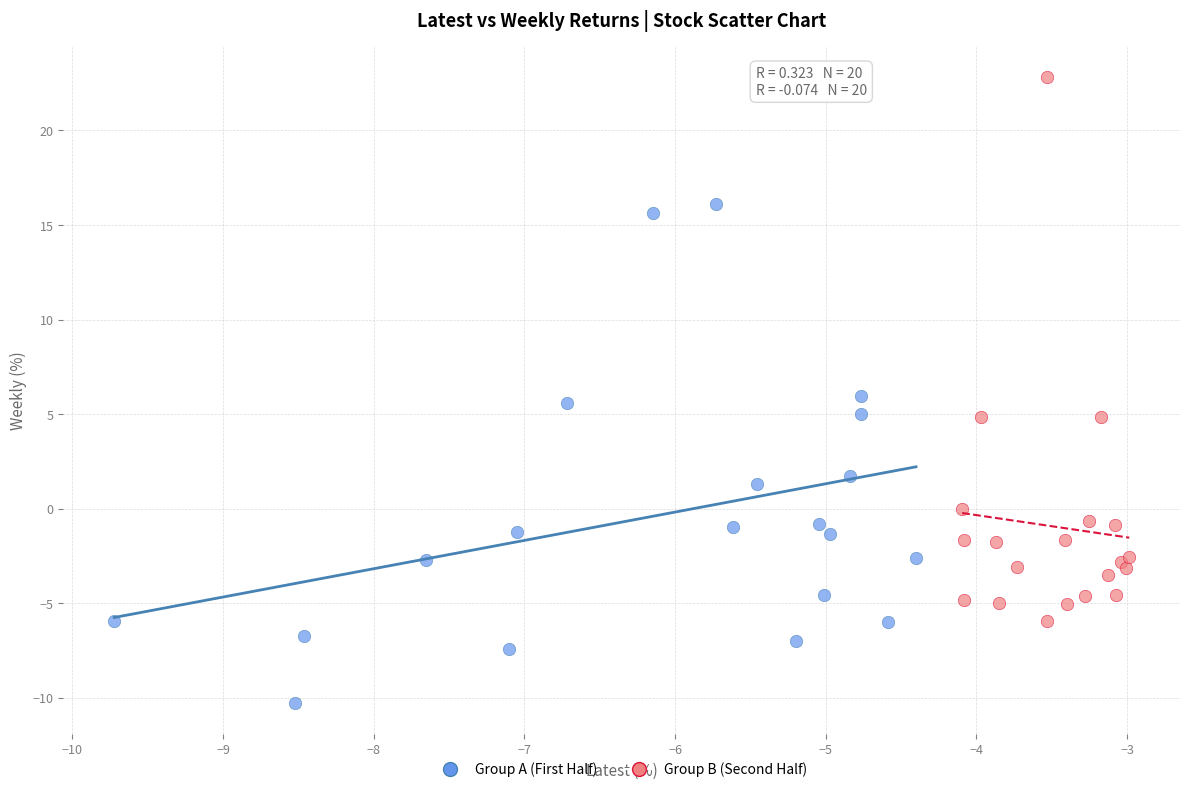

Which series reaches the minimum Y coordinate?

Group A (First Half)